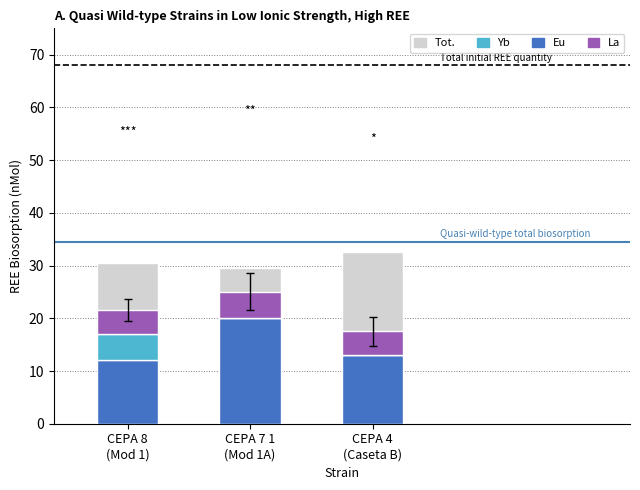

Reading left to right, extract all data points from this chart.

Tot.: CEPA 8
(Mod 1)=30.5	CEPA 7 1
(Mod 1A)=29.5	CEPA 4
(Caseta B)=32.5
Eu: CEPA 8
(Mod 1)=12.0	CEPA 7 1
(Mod 1A)=20.0	CEPA 4
(Caseta B)=13.0
Yb: CEPA 8
(Mod 1)=5.0	CEPA 7 1
(Mod 1A)=0.0	CEPA 4
(Caseta B)=0.0
La: CEPA 8
(Mod 1)=4.5	CEPA 7 1
(Mod 1A)=5.0	CEPA 4
(Caseta B)=4.5